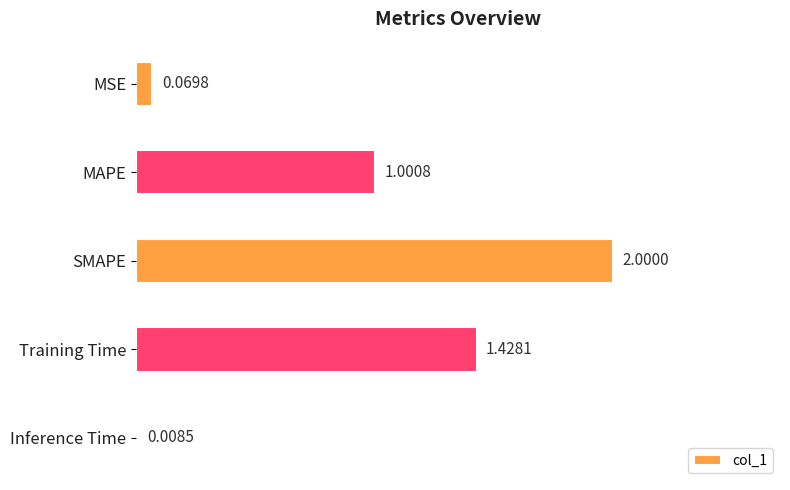

What is the greatest value displayed?

2.0